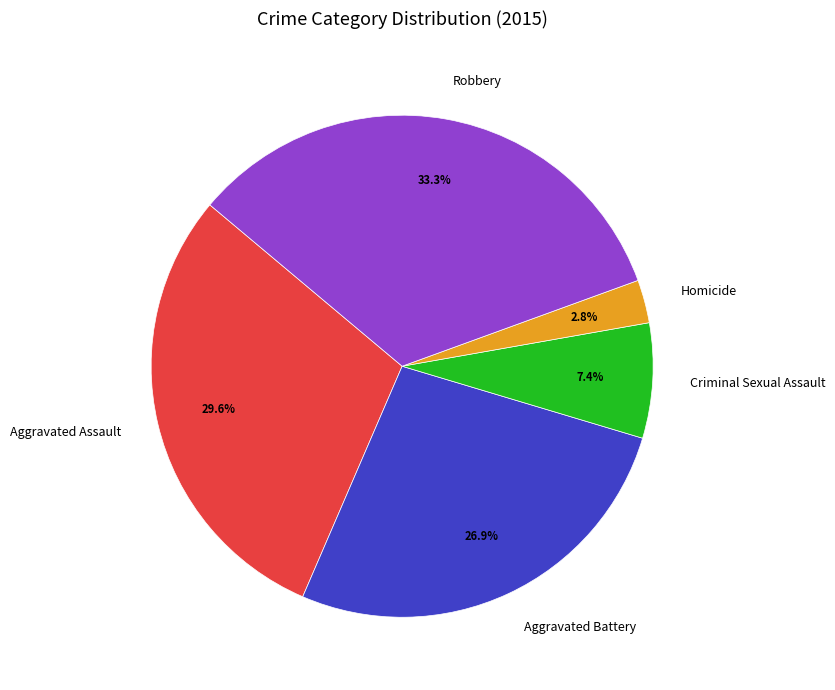

What is the ratio of the value at Aggravated Battery to the value at Robbery?

0.8